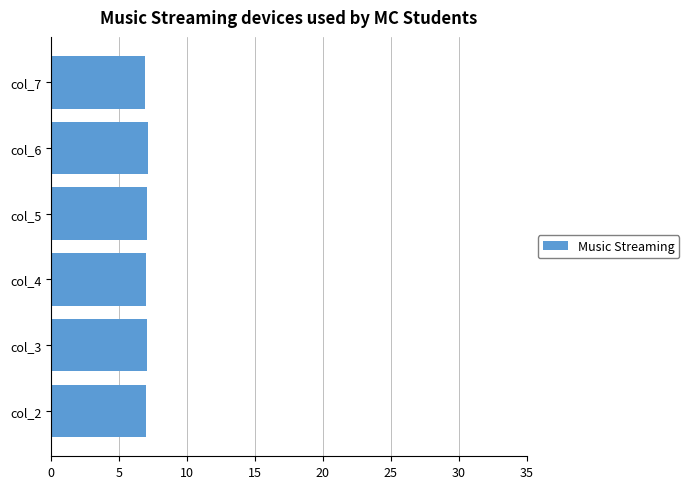

Approximately how many times larger is the value at col_5 compared to col_3?

1.0